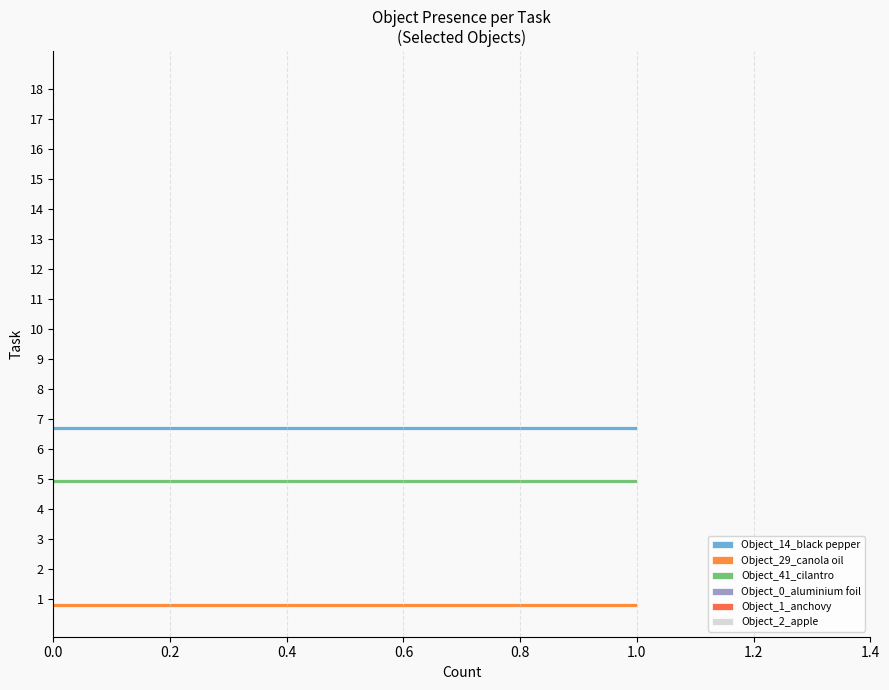

Reading left to right, what are all the values shown in this chart?

Object_14_black pepper: 0.0	0.0	0.0	0.0	0.0	0.0	1.0	0.0	0.0	0.0	0.0	0.0	0.0	0.0	0.0	0.0	0.0	0.0
Object_29_canola oil: 1.0	0.0	0.0	0.0	0.0	0.0	0.0	0.0	0.0	0.0	0.0	0.0	0.0	0.0	0.0	0.0	0.0	0.0
Object_41_cilantro: 0.0	0.0	0.0	0.0	1.0	0.0	0.0	0.0	0.0	0.0	0.0	0.0	0.0	0.0	0.0	0.0	0.0	0.0
Object_0_aluminium foil: 0.1	0.1	0.1	0.1	0.1	0.1	0.1	0.1	0.1	0.1	0.1	0.1	0.1	0.1	0.1	0.1	0.1	0.1
Object_1_anchovy: 0.1	0.1	0.1	0.1	0.1	0.1	0.1	0.1	0.1	0.1	0.1	0.1	0.1	0.1	0.1	0.1	0.1	0.1
Object_2_apple: 0.1	0.1	0.1	0.1	0.1	0.1	0.1	0.1	0.1	0.1	0.1	0.1	0.1	0.1	0.1	0.1	0.1	0.1